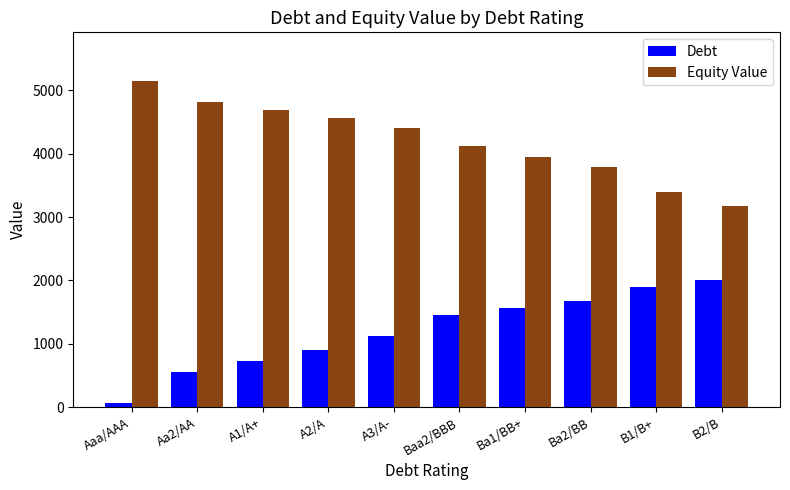

What is the difference between the Equity Value values at B1/B+ and Aaa/AAA?

1751.6